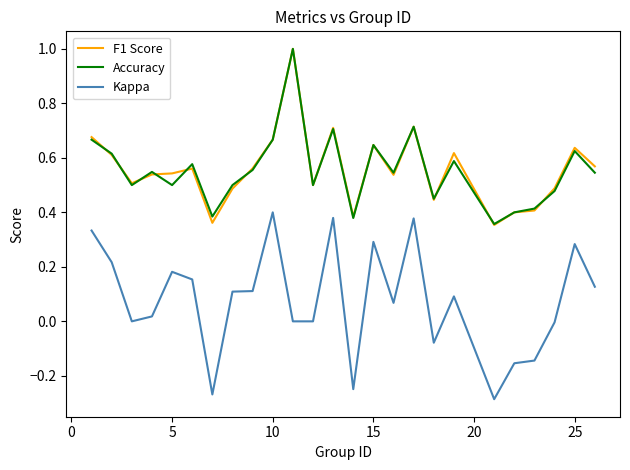

Does the chart display data point markers on the line(s)?

No